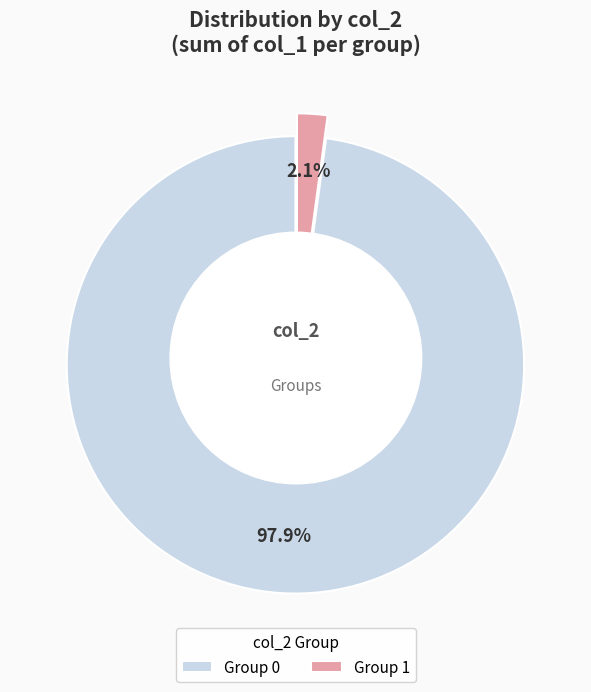

To the nearest percent, what percentage of the pie is 1?

2%